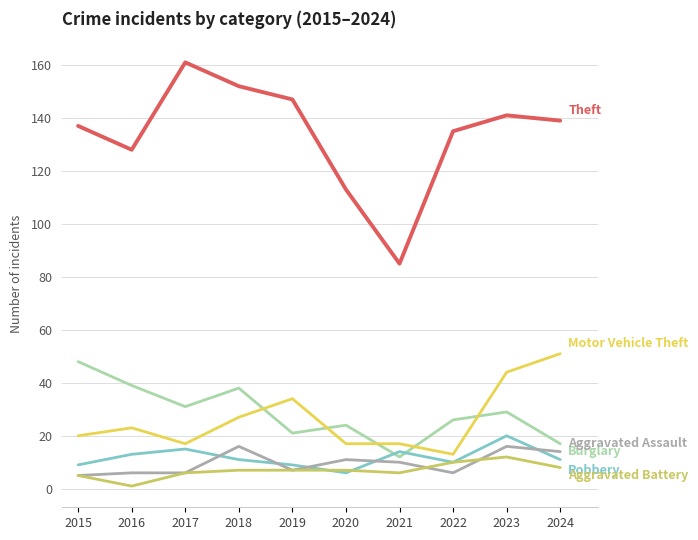

Reading left to right, what are all the values shown in this chart?

Burglary: 48	39	31	38	21	24	12	26	29	17
Robbery: 9	13	15	11	9	6	14	10	20	11
Motor Vehicle Theft: 20	23	17	27	34	17	17	13	44	51
Theft: 137	128	161	152	147	113	85	135	141	139
Aggravated Assault: 5	6	6	16	7	11	10	6	16	14
Aggravated Battery: 5	1	6	7	7	7	6	10	12	8